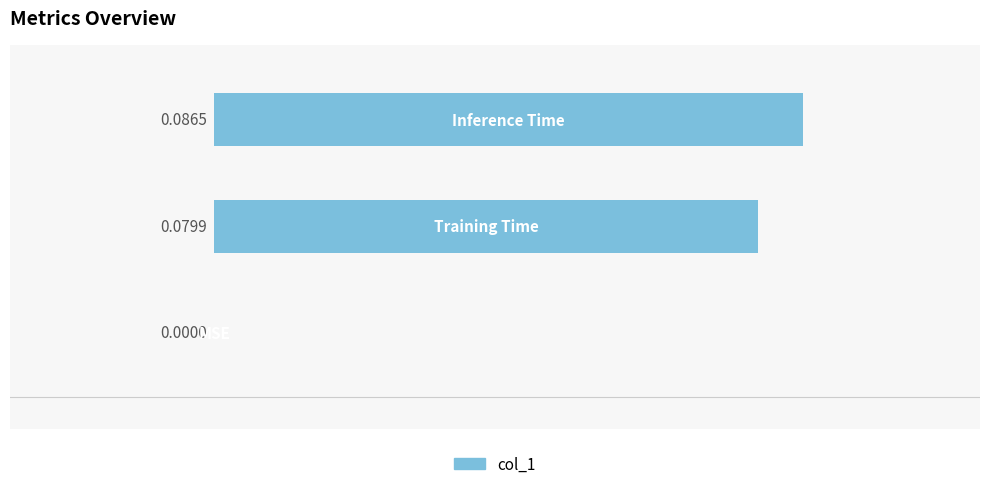

How many data points are above 0?

2